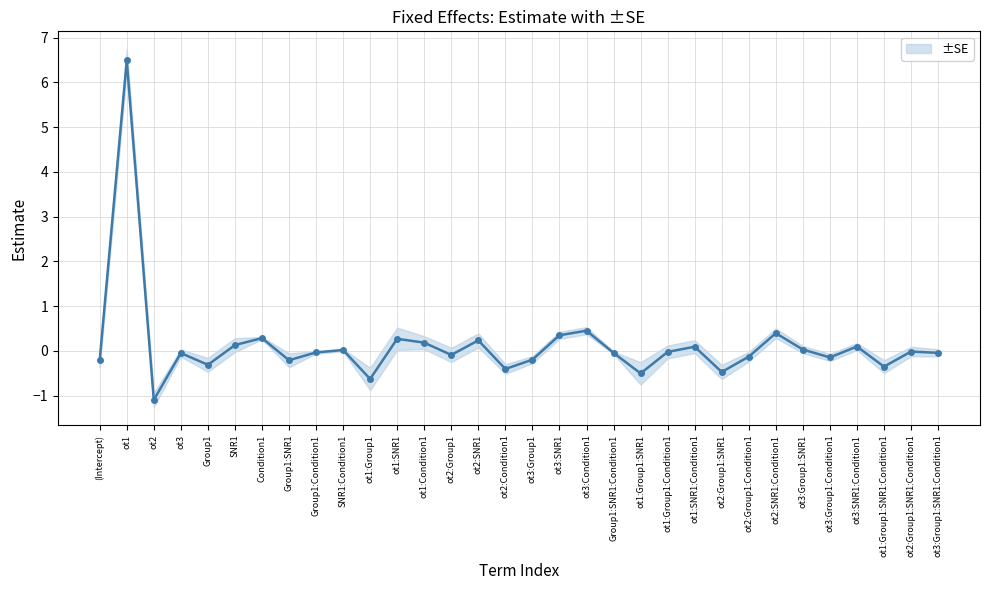

Where is the first local minimum?

ot2